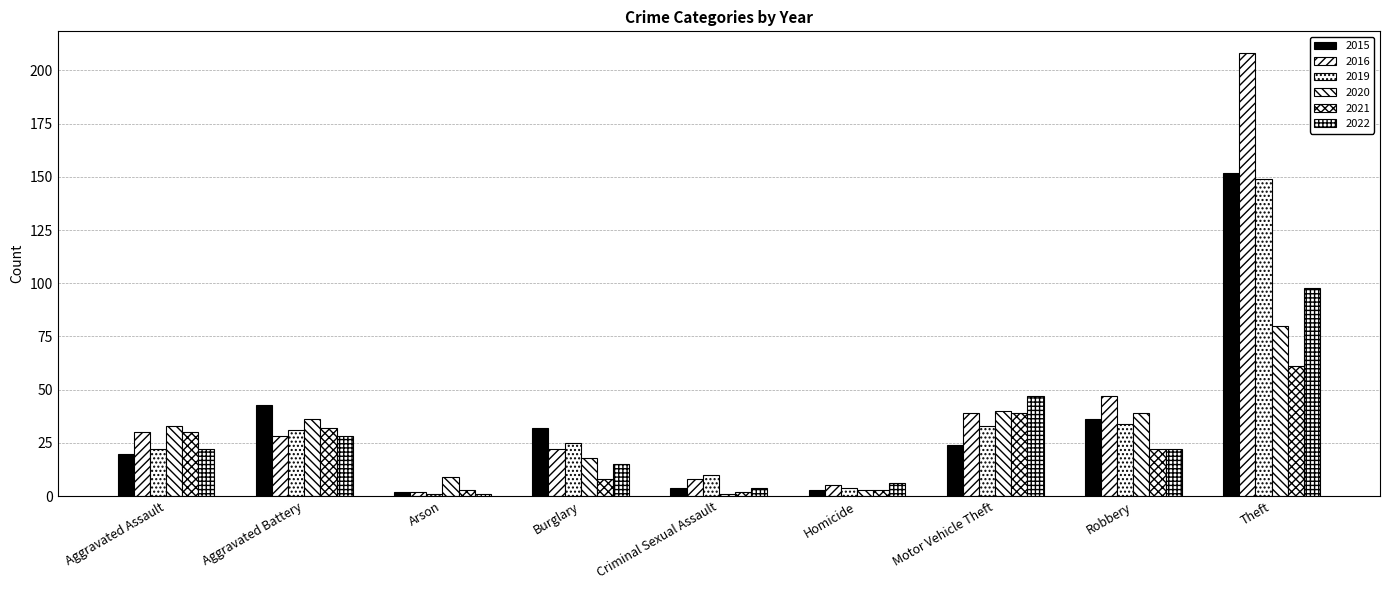

List the labels in order of 2020 value, smallest first.

Criminal Sexual Assault, Homicide, Arson, Burglary, Aggravated Assault, Aggravated Battery, Robbery, Motor Vehicle Theft, Theft